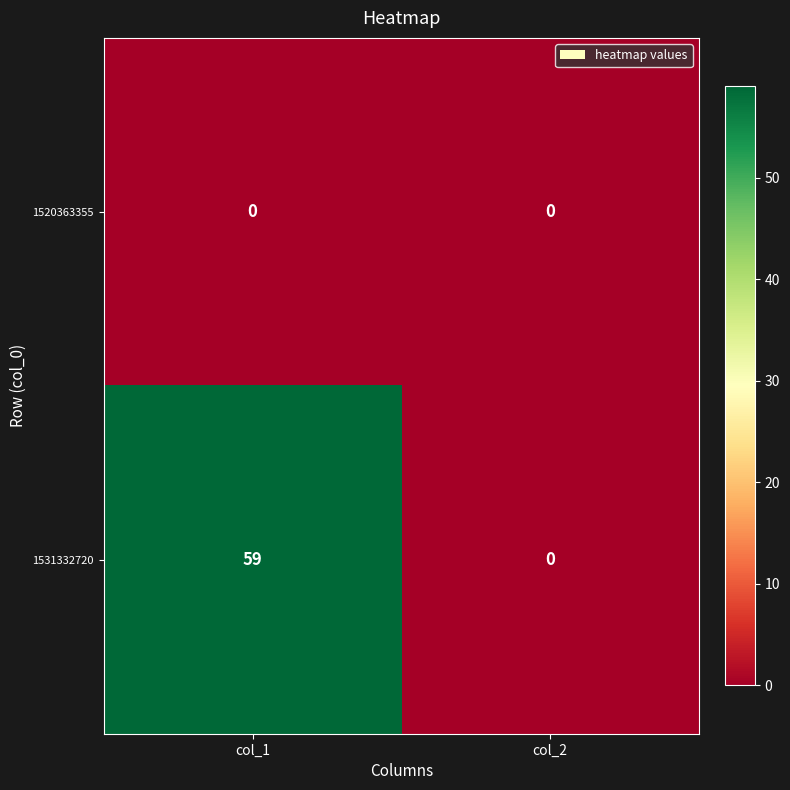

At which category does the chart reach its peak across all series?

col_1